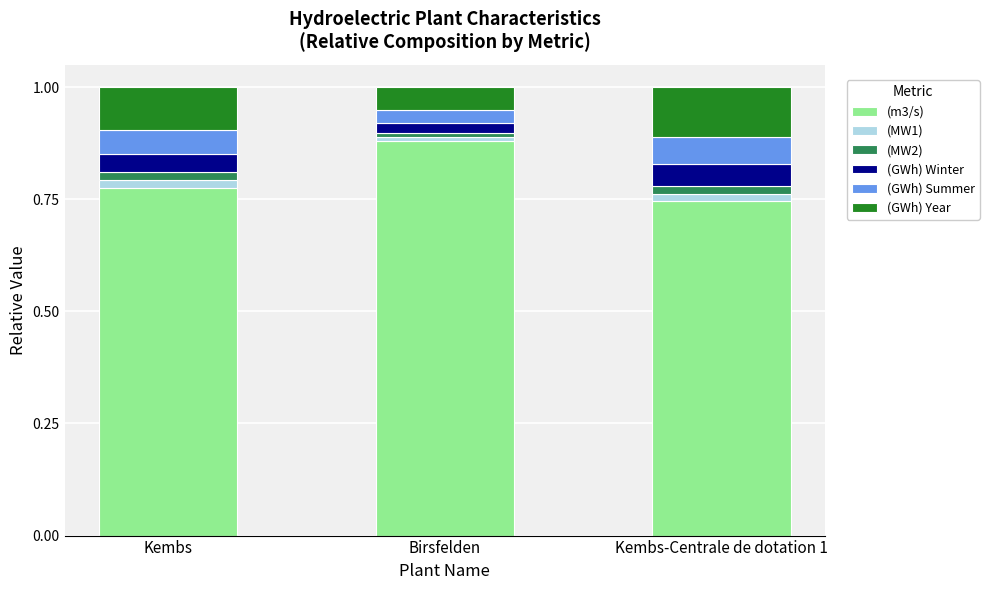

At which label does (m3/s) reach its minimum?

Kembs-Centrale de dotation 1